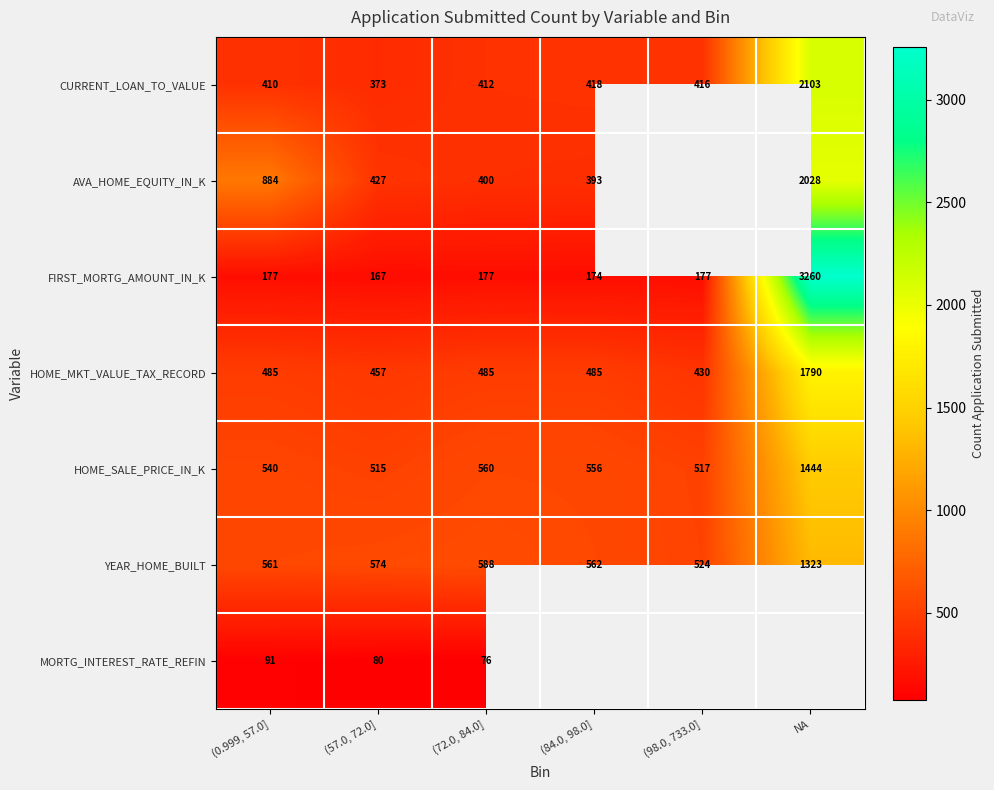

What is the difference between the maximum and minimum values in the YEAR_HOME_BUILT series?

799